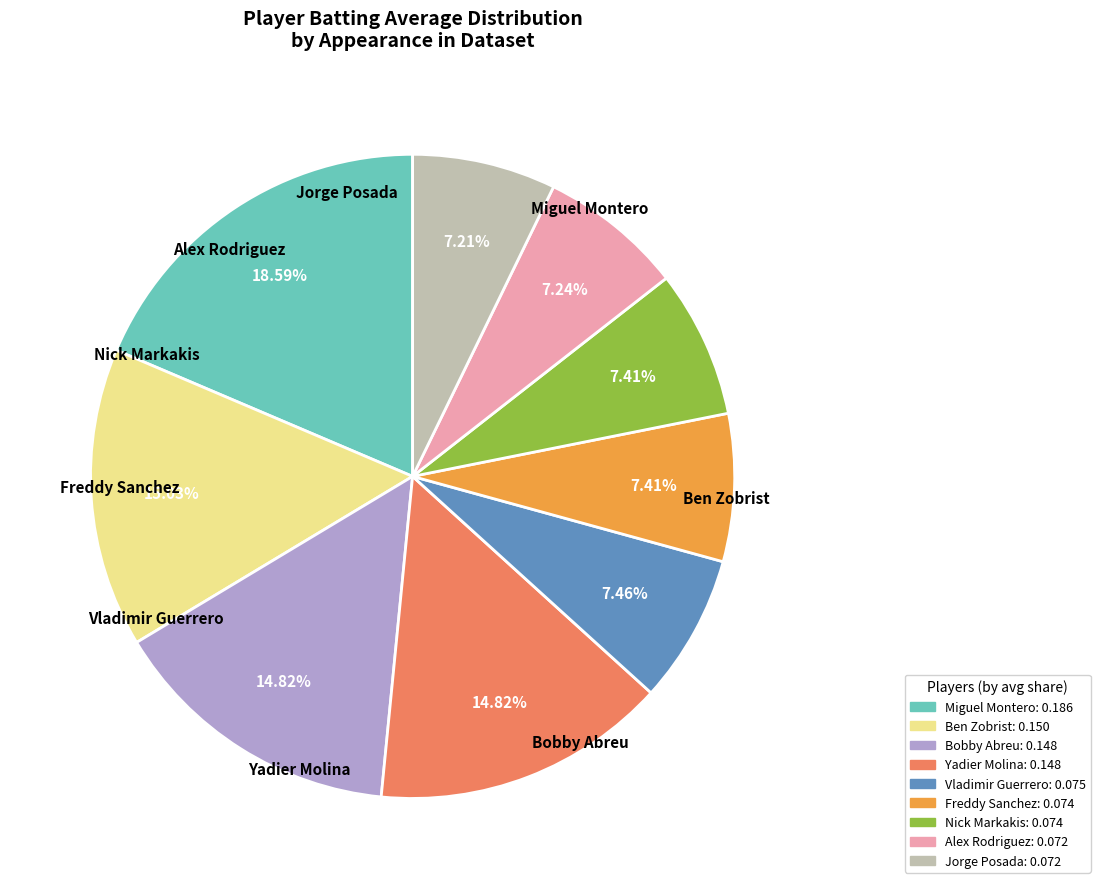

Does any single category account for the majority?

No